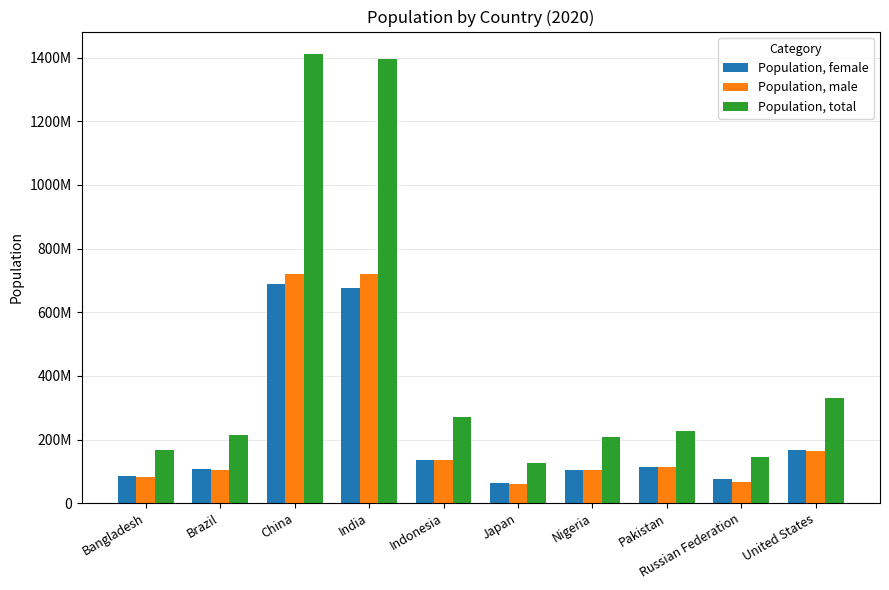

List the labels in order of Population, total value, largest first.

China, India, United States, Indonesia, Pakistan, Brazil, Nigeria, Bangladesh, Russian Federation, Japan